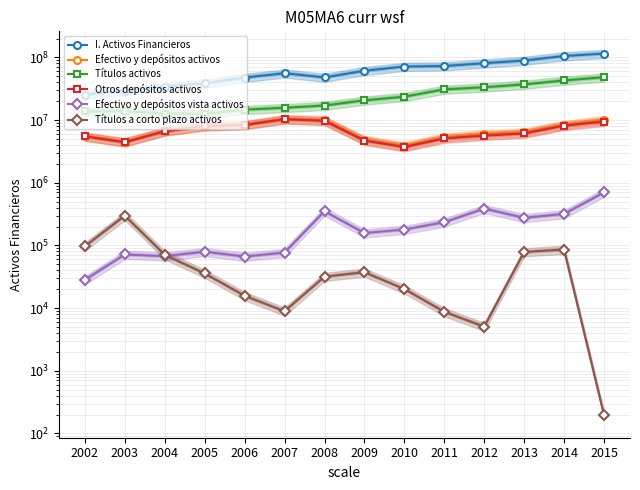

How many data points in Otros depósitos activos are above 6626188?

6